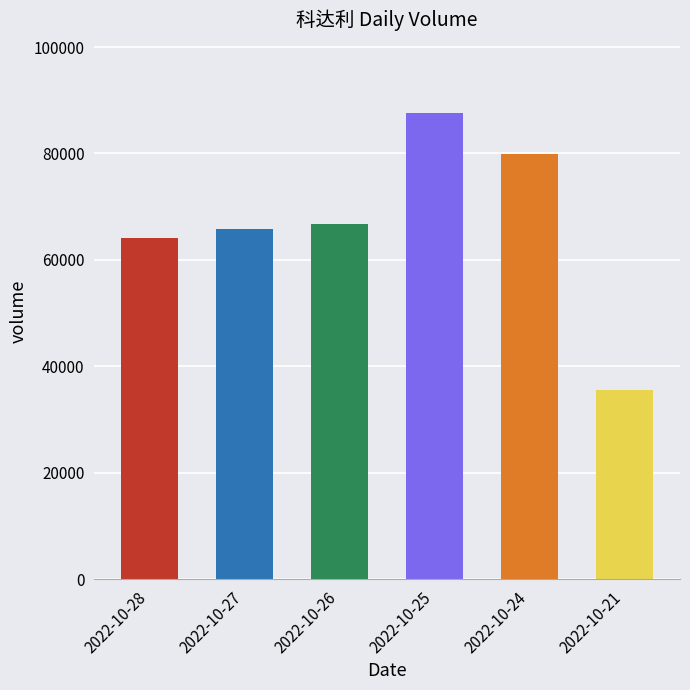

Reading left to right, list all the values displayed in this chart.

2022-10-28=64076	2022-10-27=65793	2022-10-26=66734	2022-10-25=87592	2022-10-24=79838	2022-10-21=35468